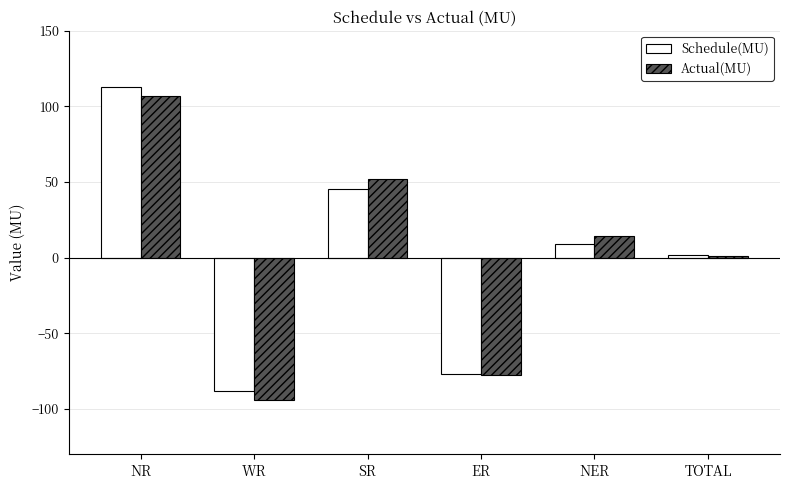

How many data points does each series have?

6